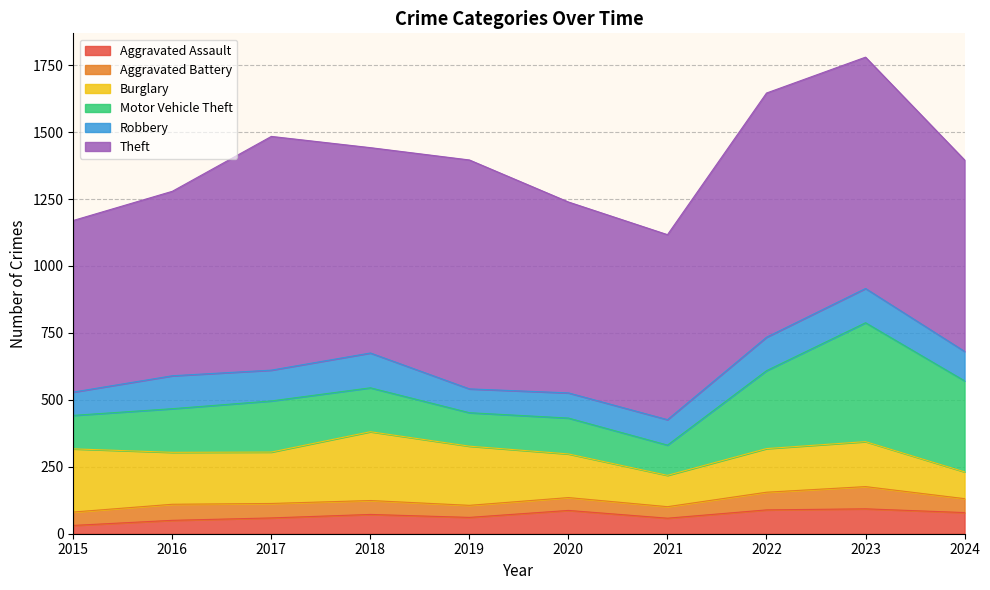

In Aggravated Assault, how many points are lower than both neighbors (excluding endpoints)?

2